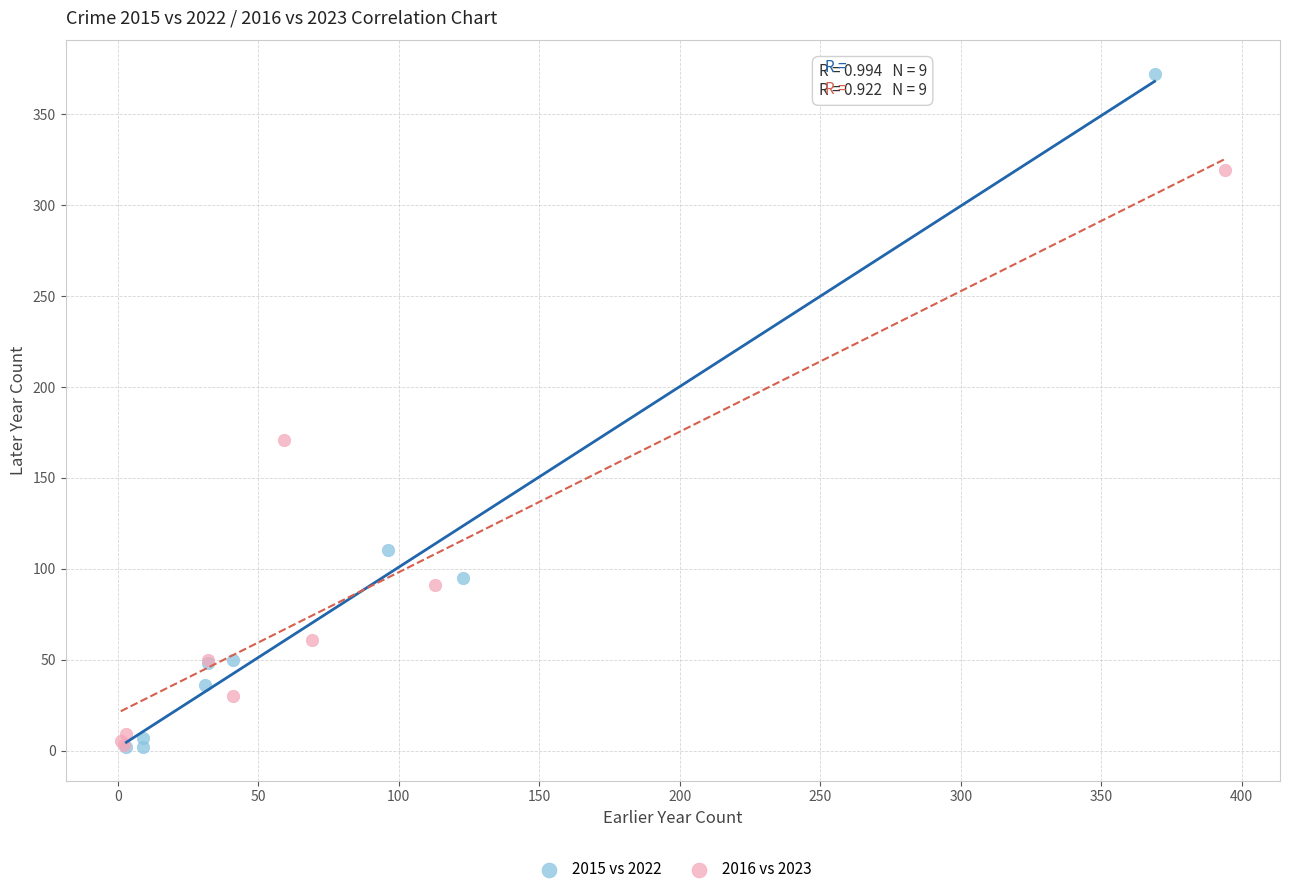

Which series has the largest Y range (max minus min)?

2015 vs 2022